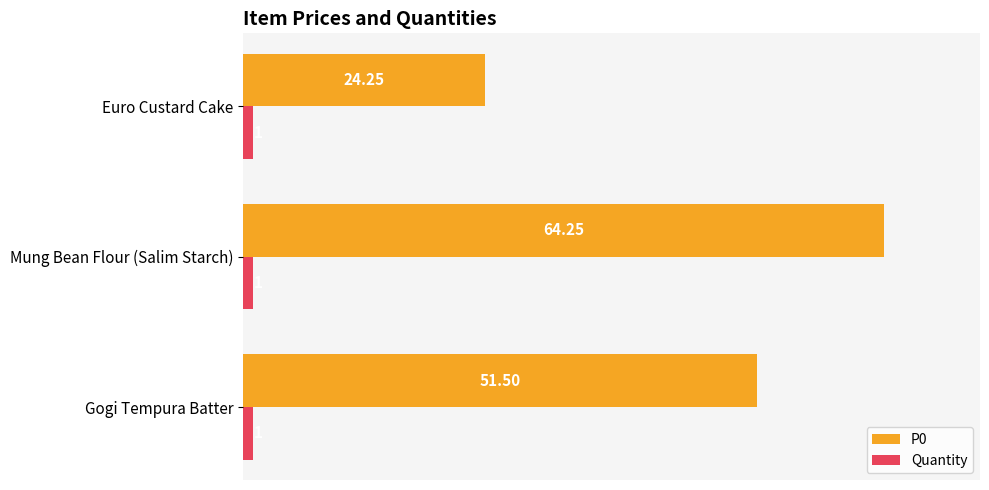

What is the average value of the Quantity series?

1.0